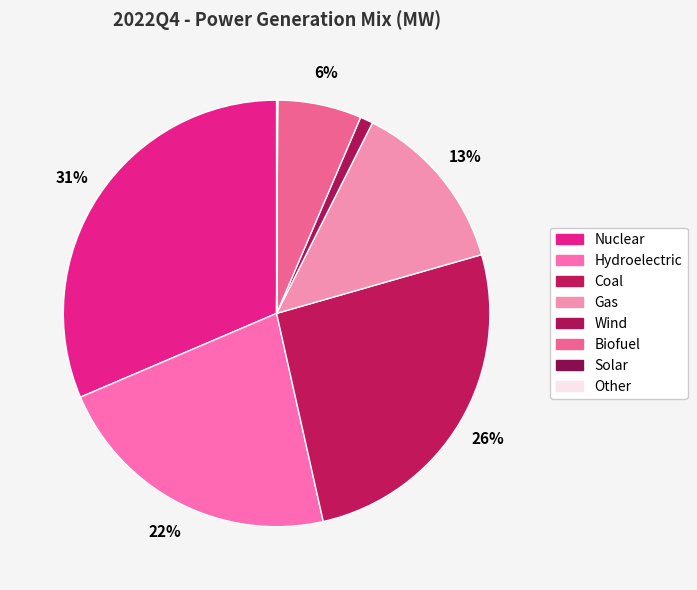

Combined, what portion of the pie is Biofuel and Hydroelectric?

28.4%